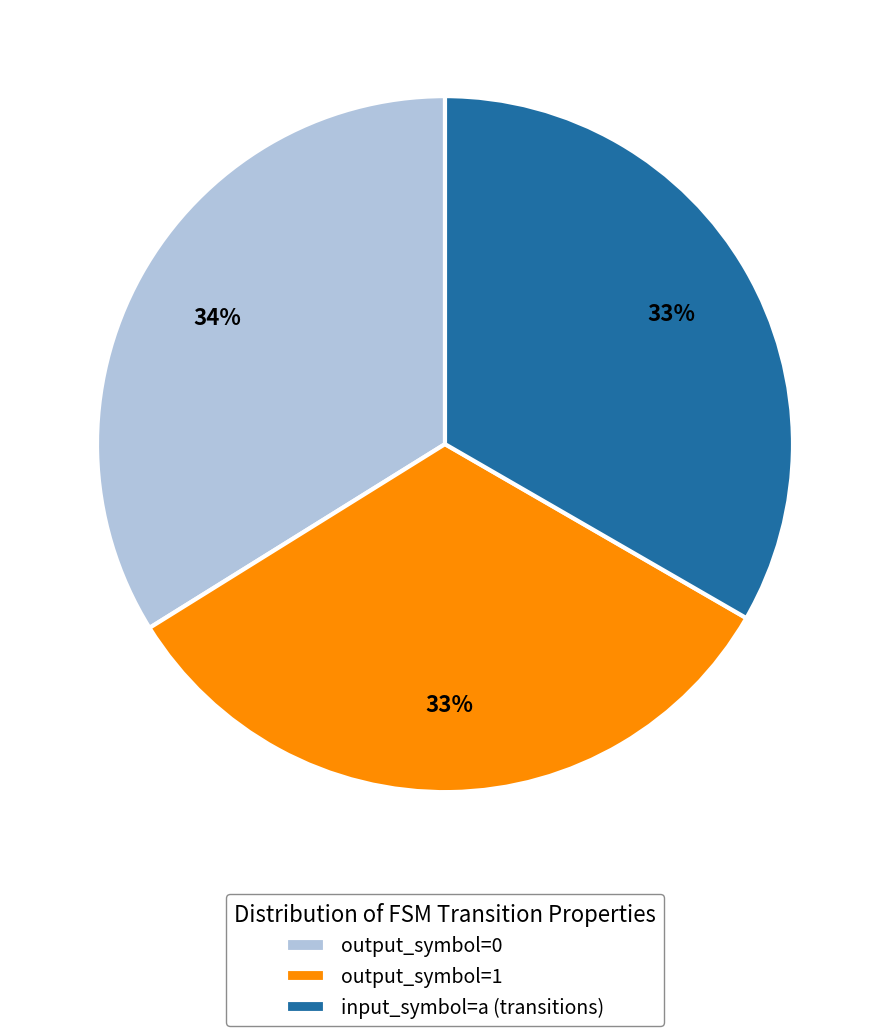

Which category has the biggest portion of the pie?

output_symbol=0